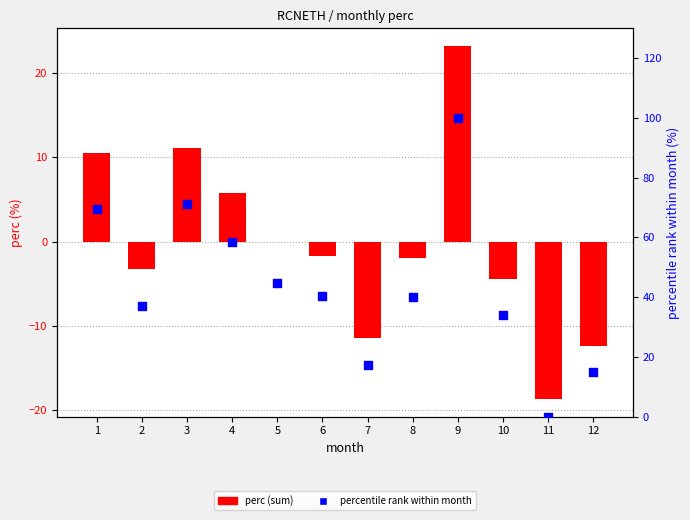

Which series has the largest total across all categories?

percentile rank